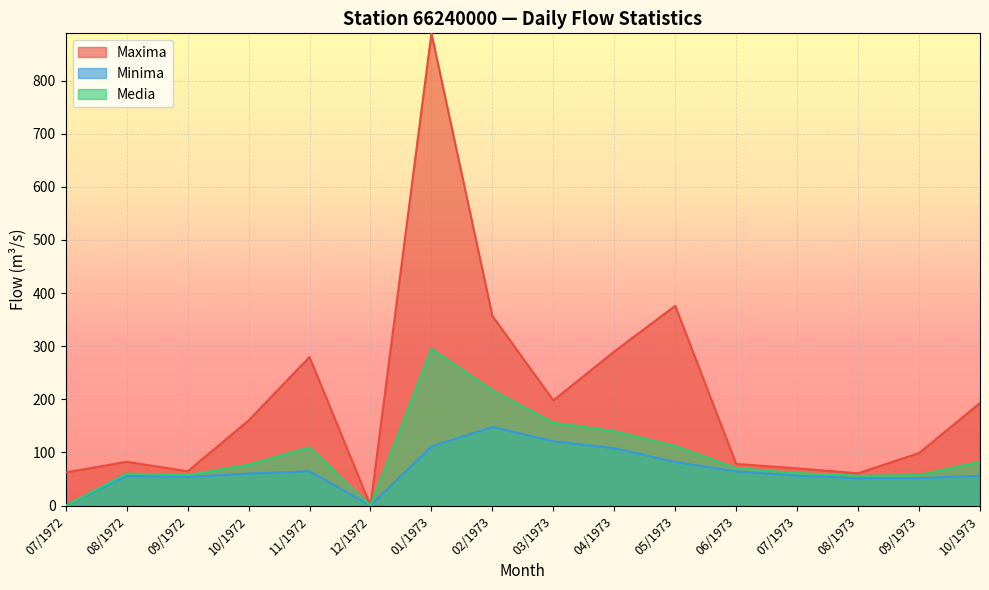

Between 10/1973 and 06/1973, which is larger?

10/1973